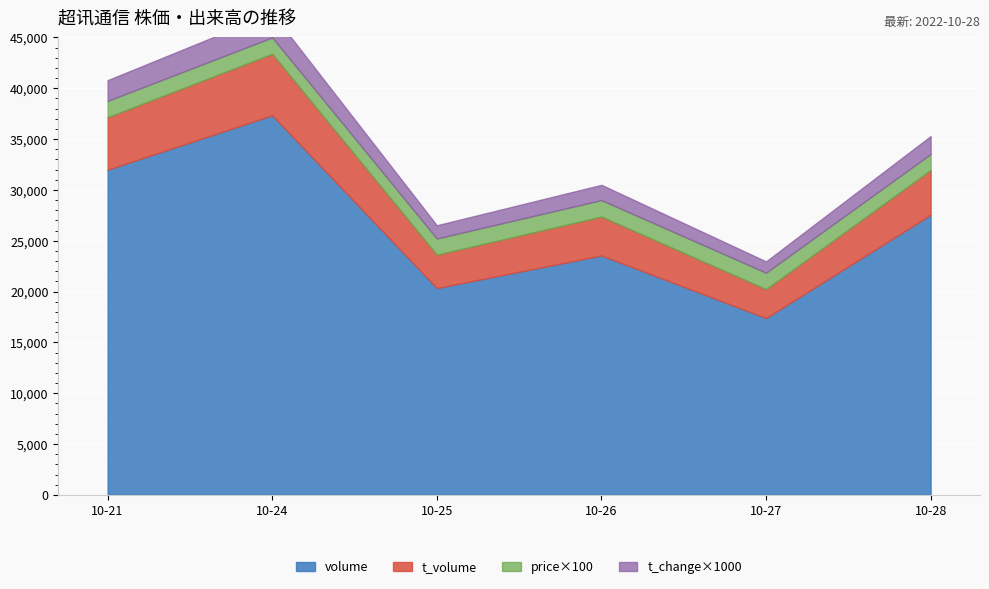

Is the value of t_change at 2022-10-25 greater than the value of t_volume at 2022-10-25?

No